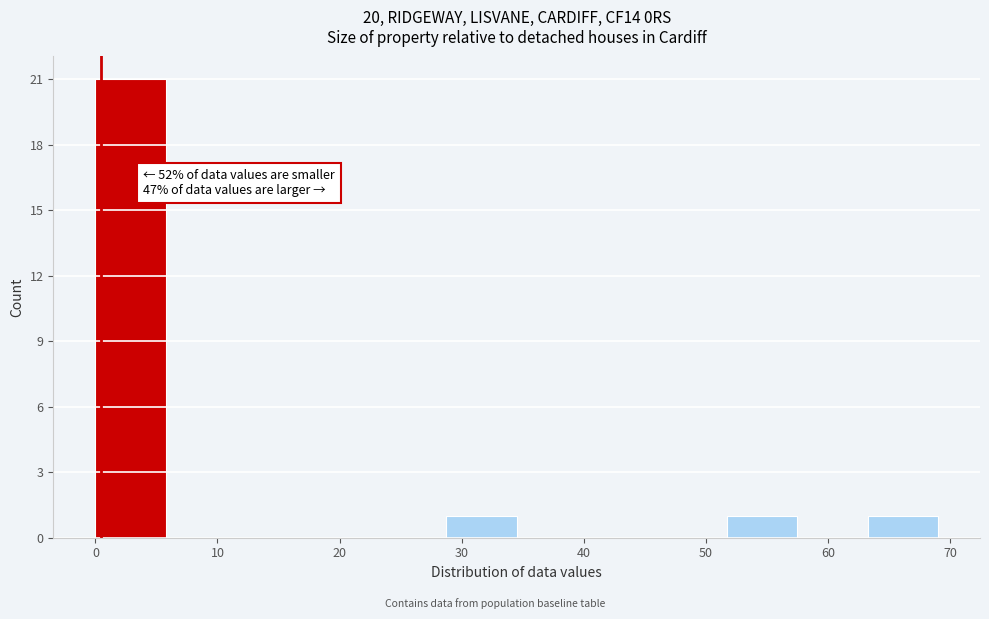

Over which range of the x-axis is the bar tallest?

0 to 6